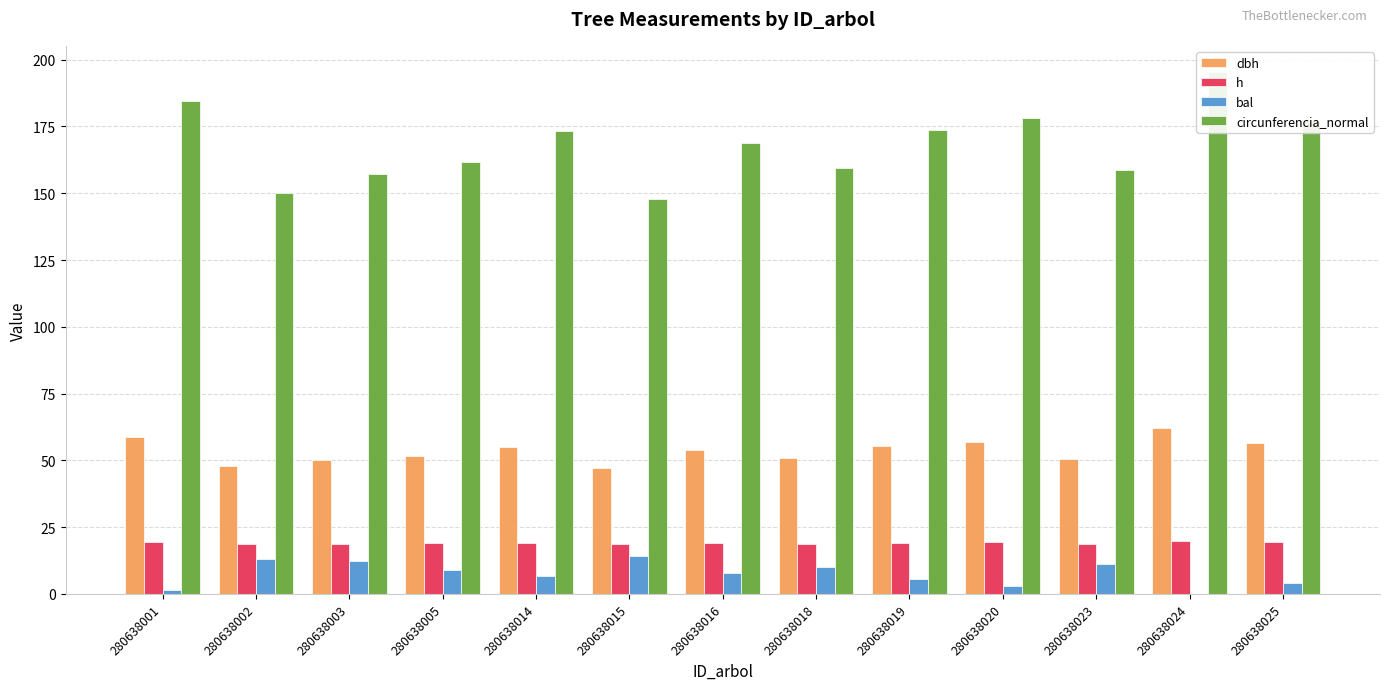

What is the difference between the highest and lowest values at 280638002?

136.7